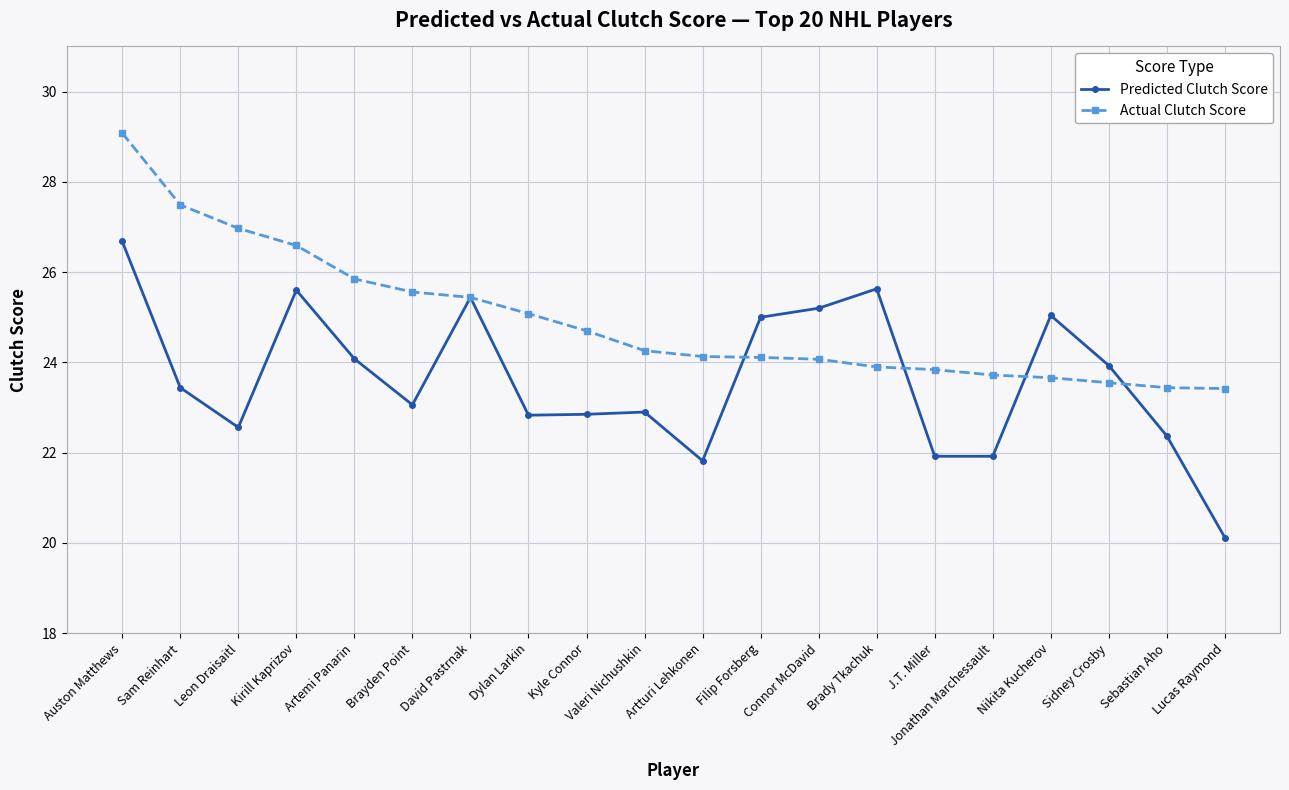

What is the label of the 9th point from the left?

Kyle Connor